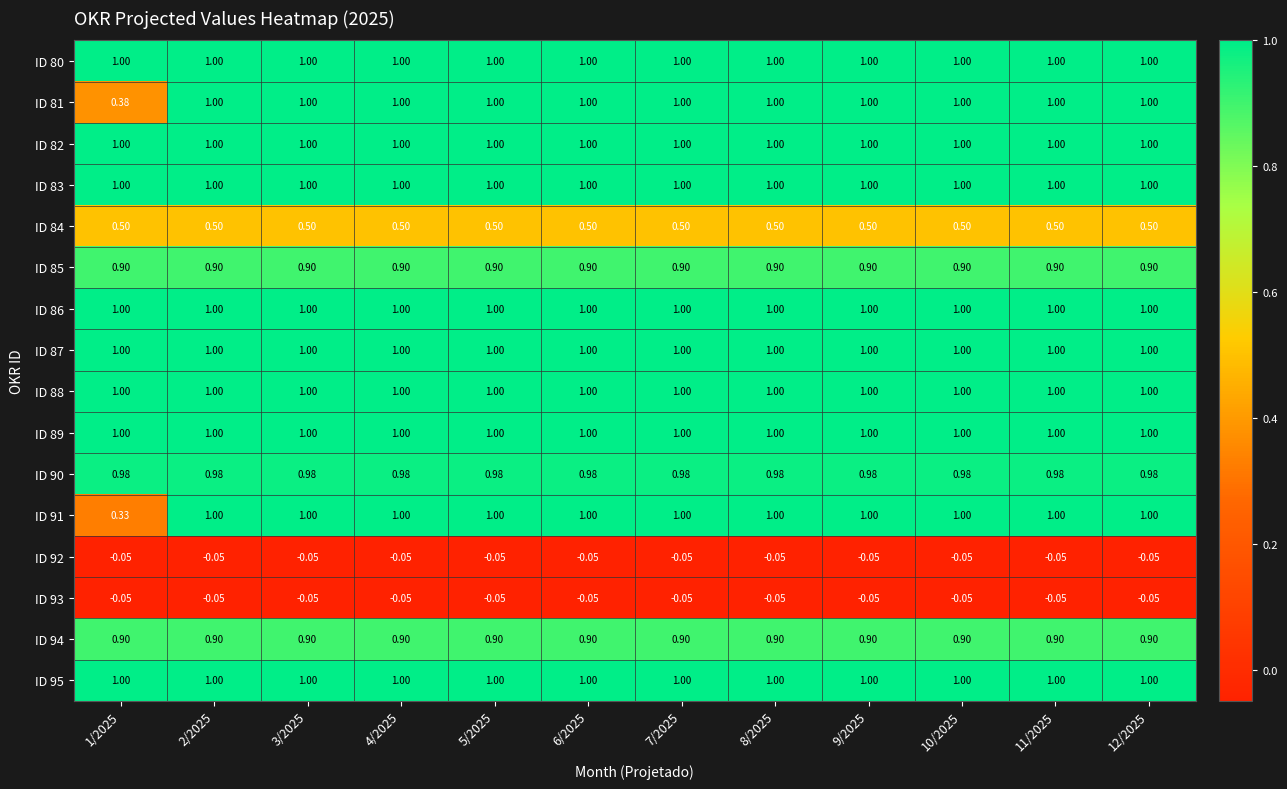

Is the value of ID 82 at 7/2025 greater than the value of ID 93 at 2/2025?

Yes